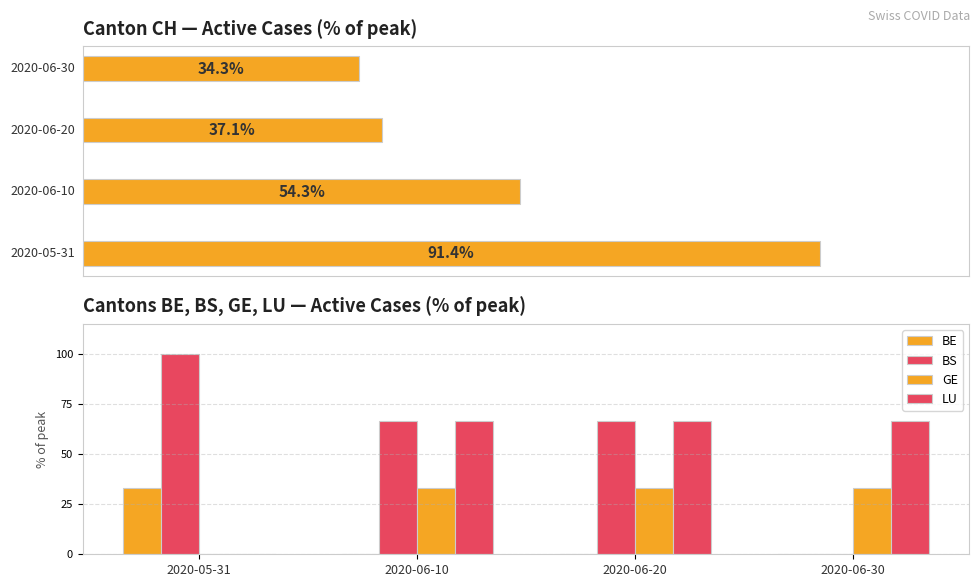

At which label is LU closest to 33?

2020-05-31